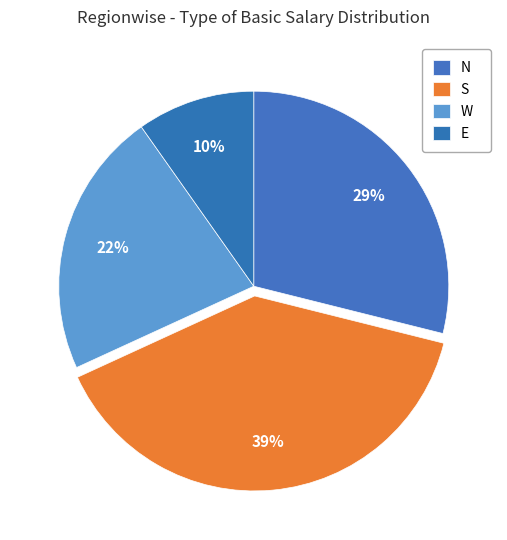

Rank the categories by value from highest to lowest.

S, N, W, E